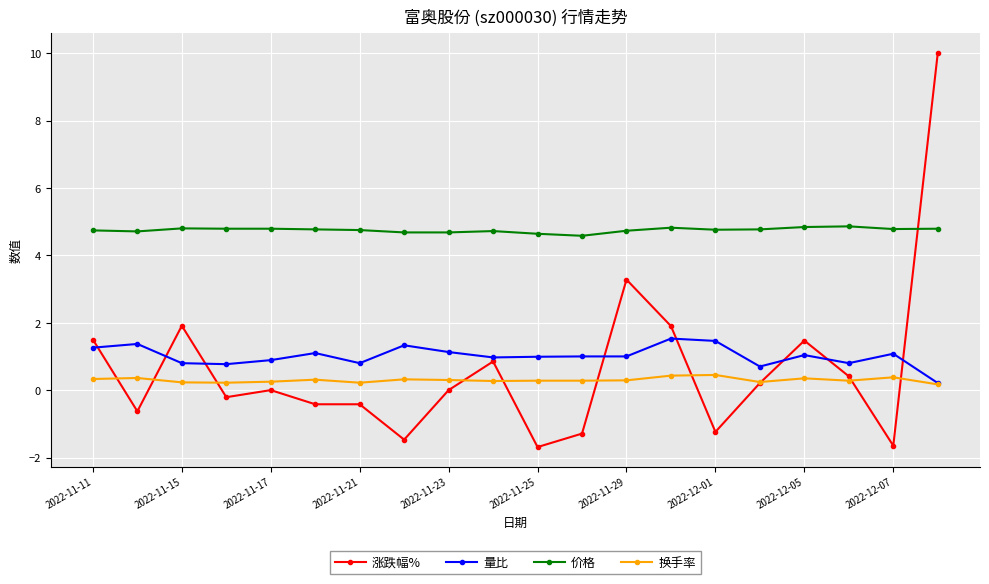

True or false: 涨跌幅% has more than 2 points higher than both neighbors.

True